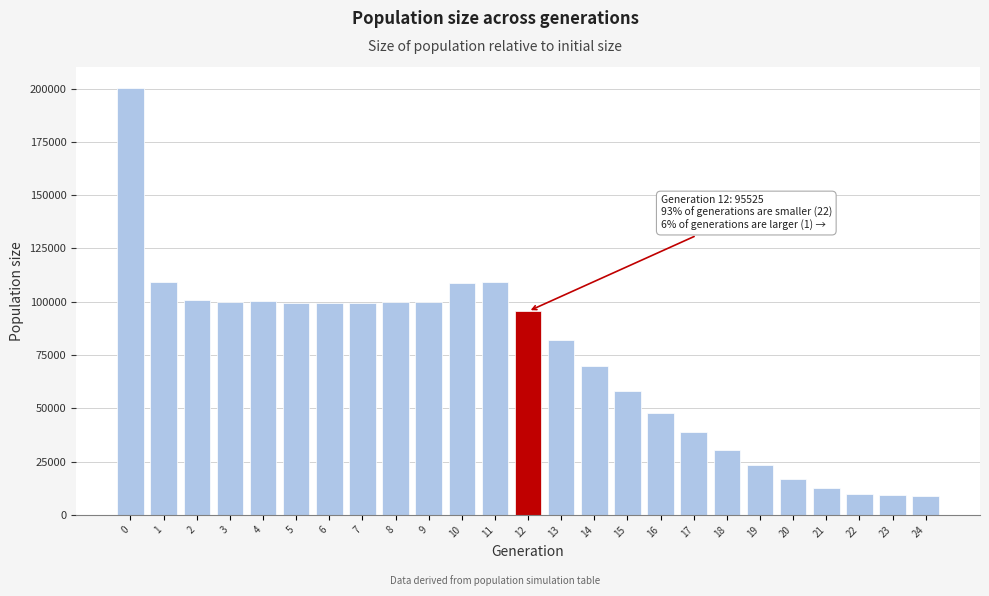

What is the maximum value shown in the chart?

200150